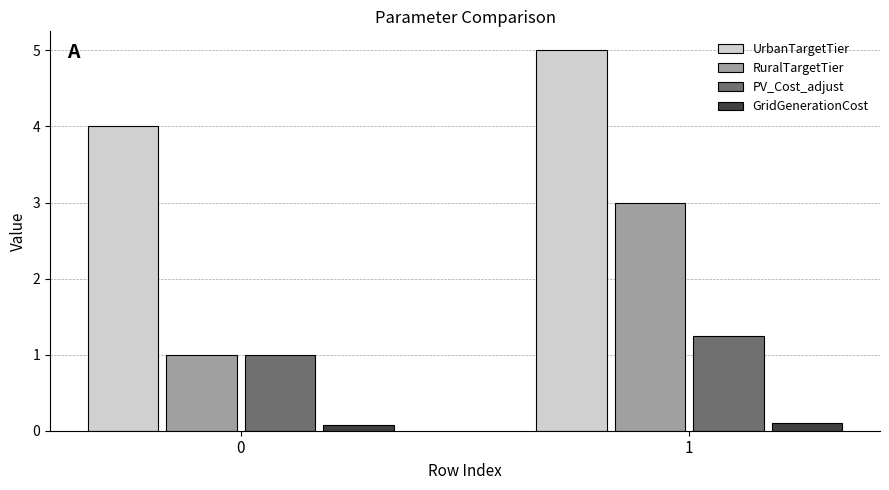

The RuralTargetTier series shows 1.0 at 0. True or false?

True